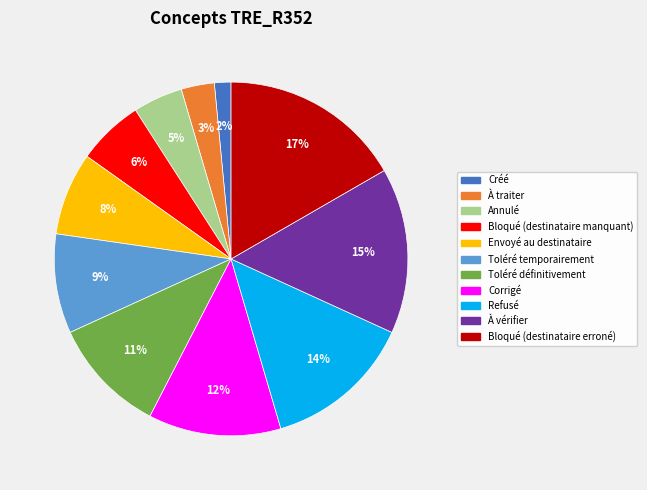

Which slice is the smallest?

Créé